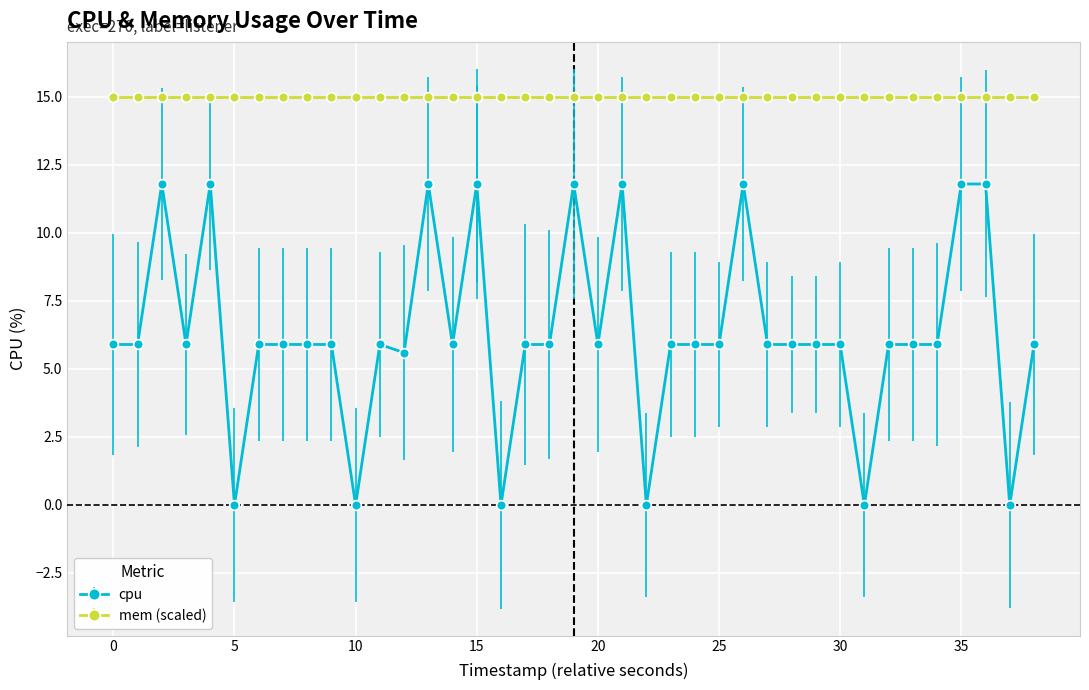

Which category has the highest value across all series?

5